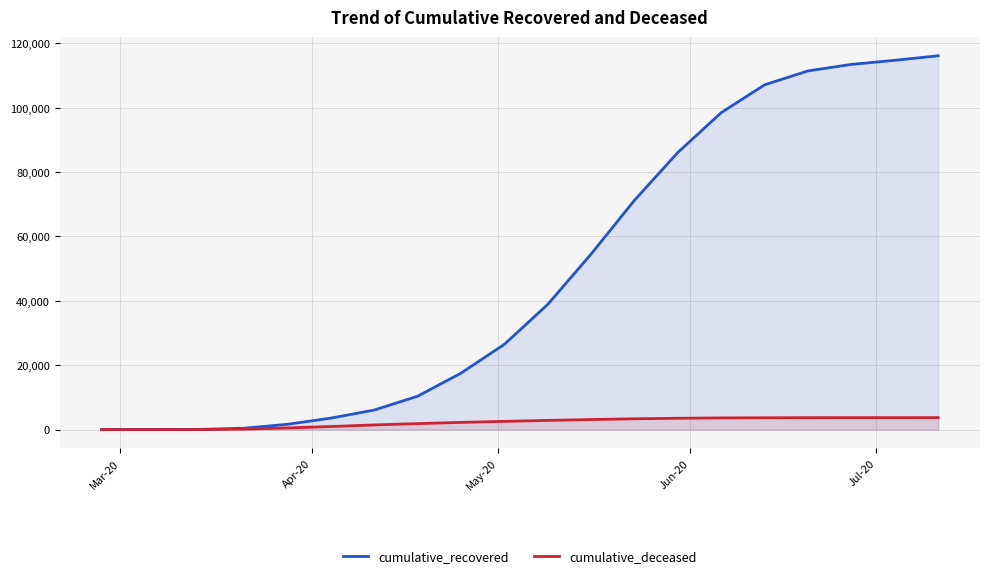

True or false: cumulative_deceased and cumulative_recovered intersect in this chart.

False